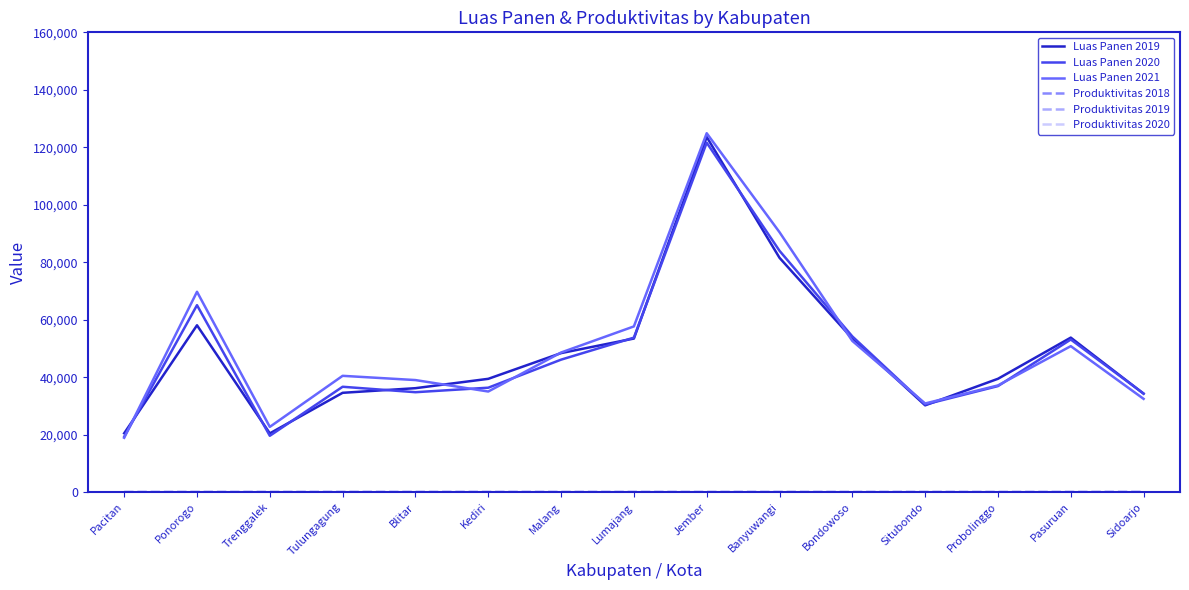

At which category is the sum across all series the highest?

Jember